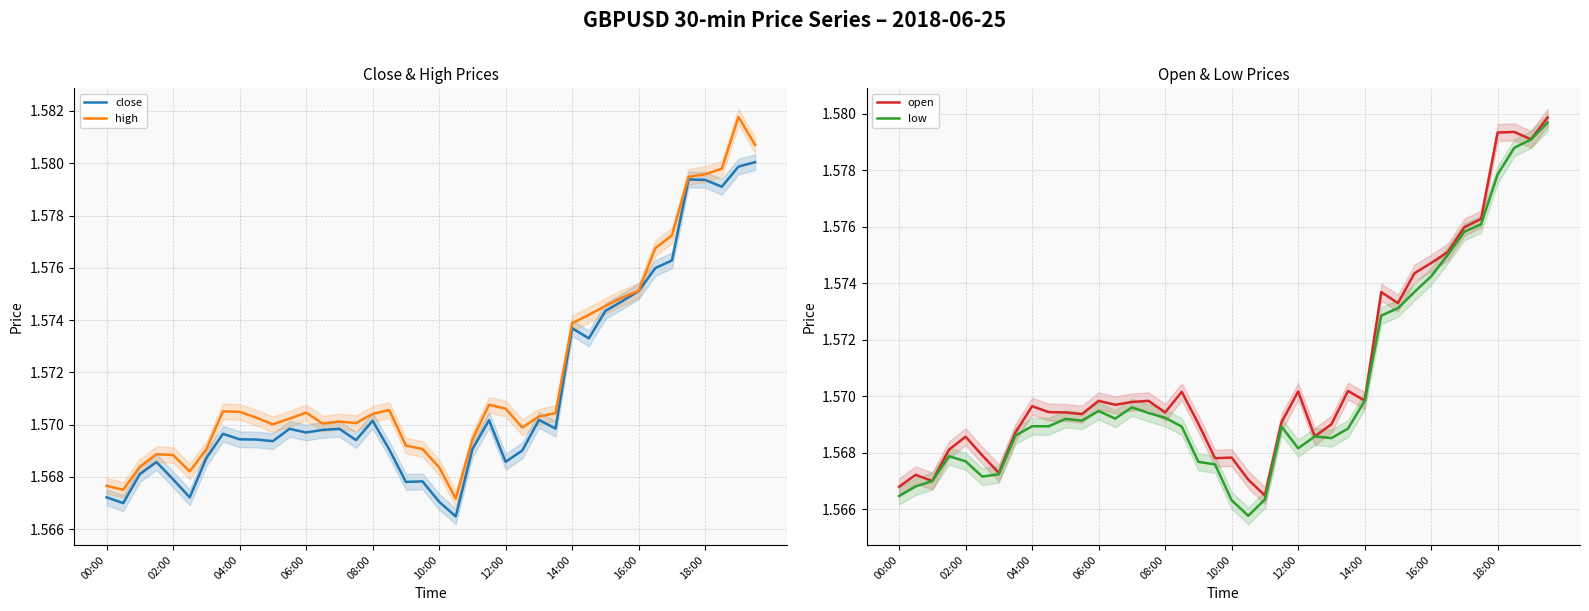

At how many categories does at least one series exceed 1?

40